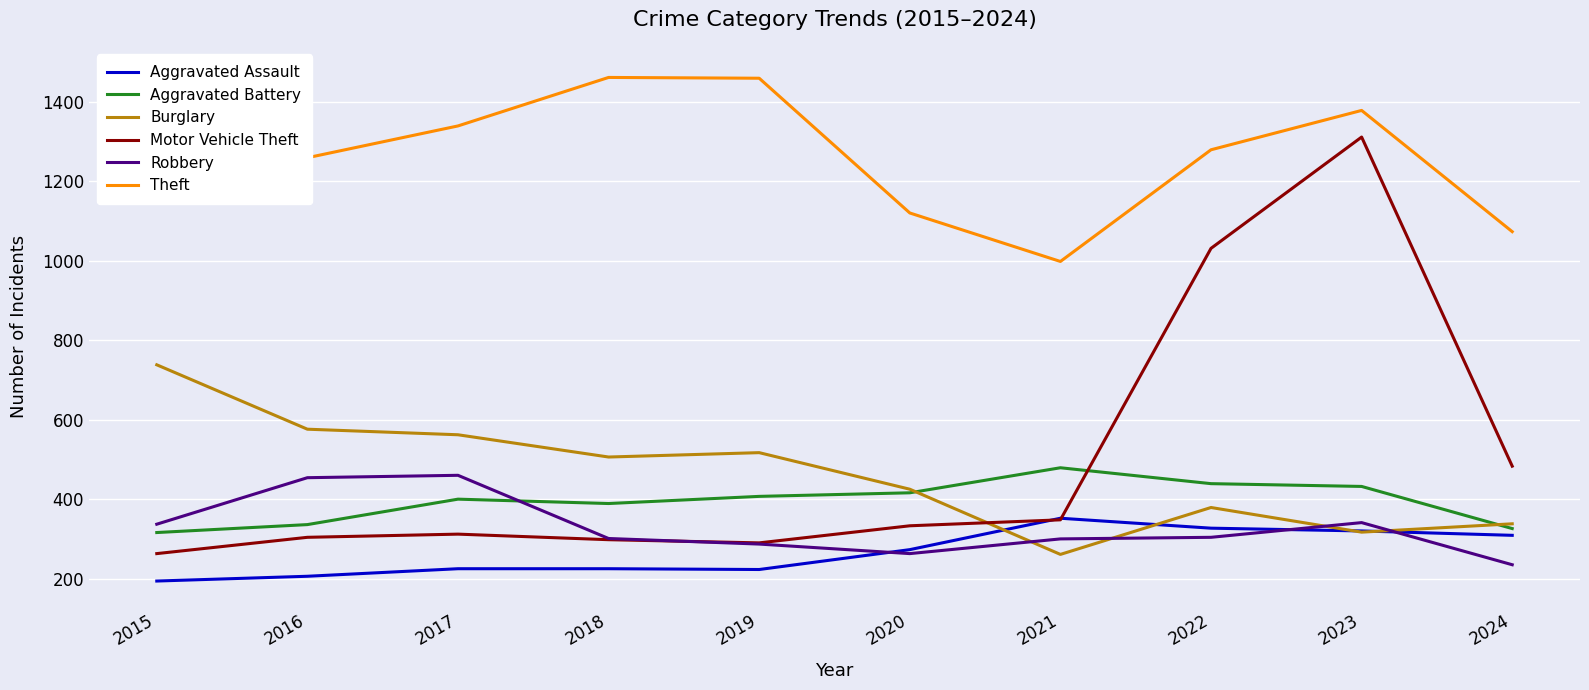

At how many categories does at least one series exceed 719?

10